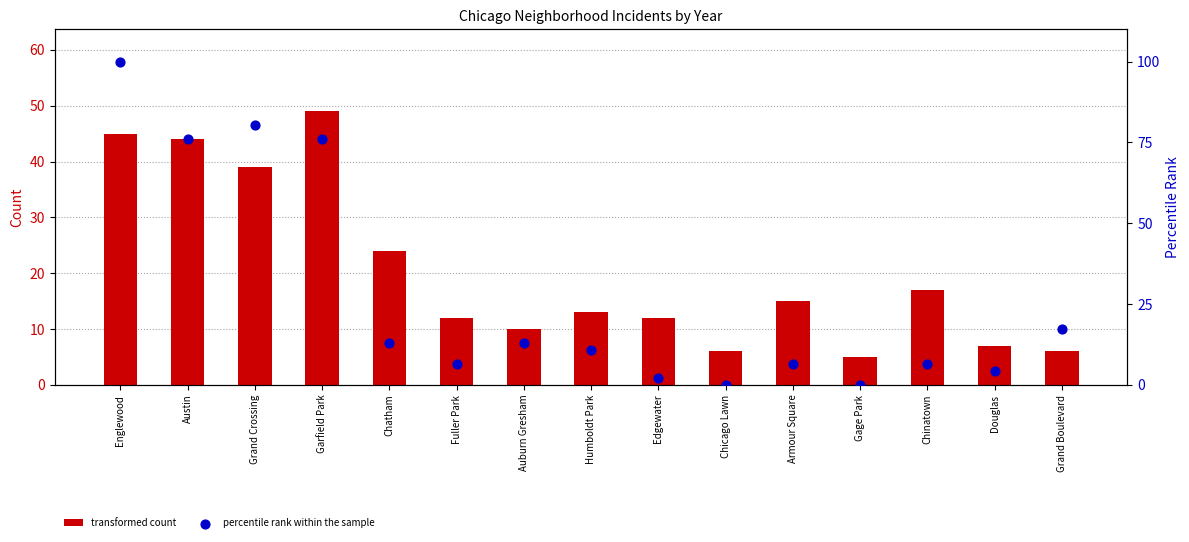

Which series reaches the minimum Y coordinate?

percentile rank within the sample